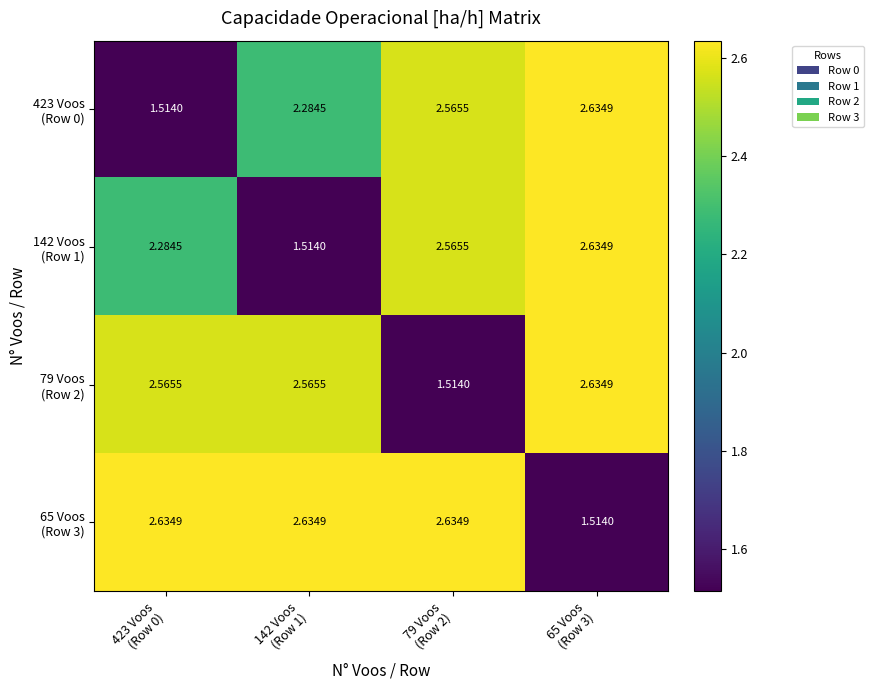

How many distinct data groups are displayed?

4